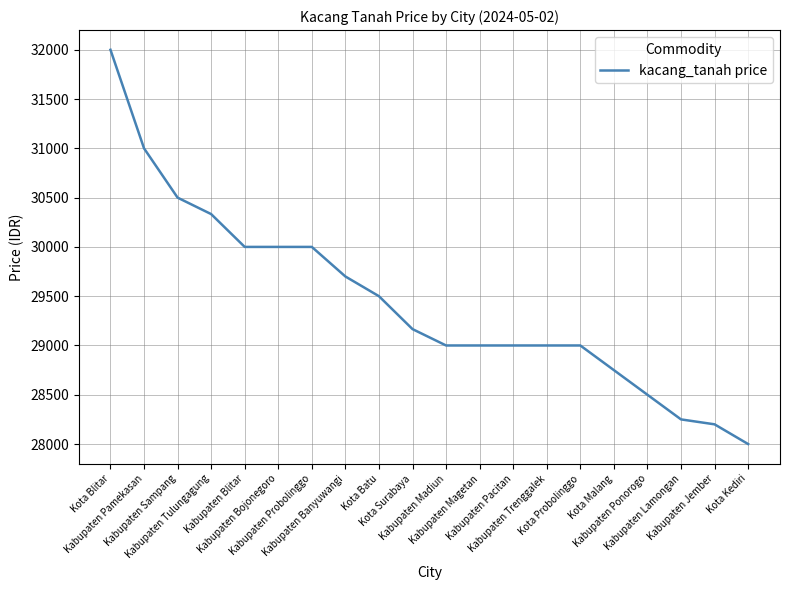

What is the difference between the maximum and second lowest values?

3800